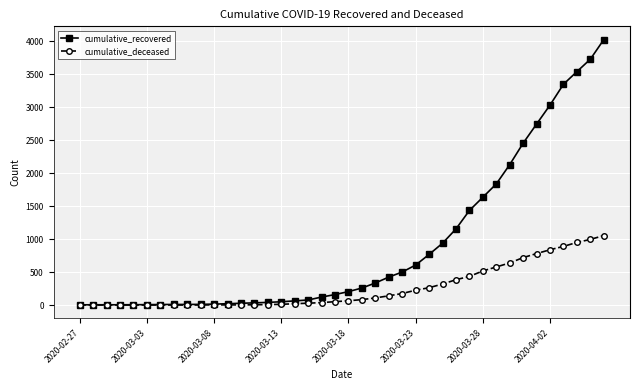

What is the maximum value for cumulative_recovered?

4028